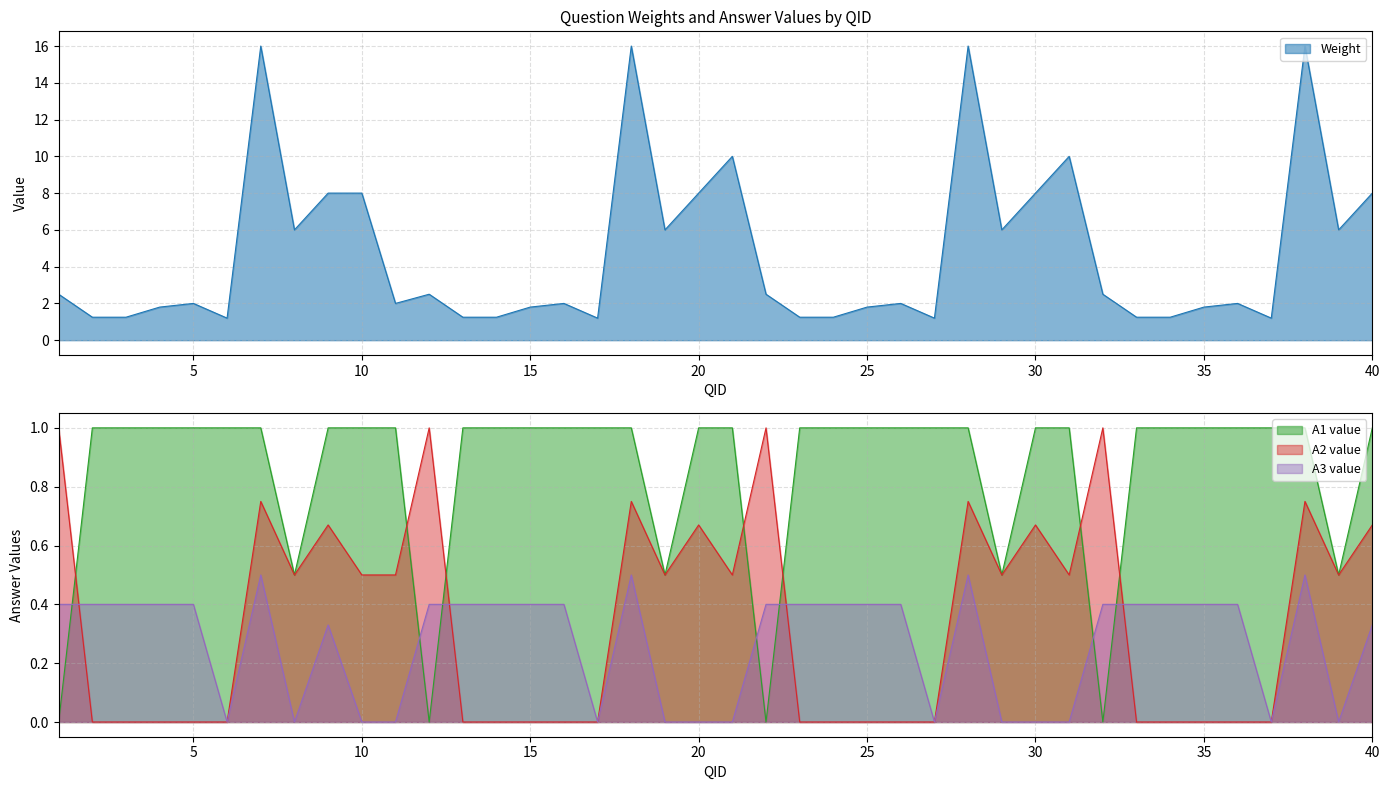

Read the A3 value value at 14.

0.4